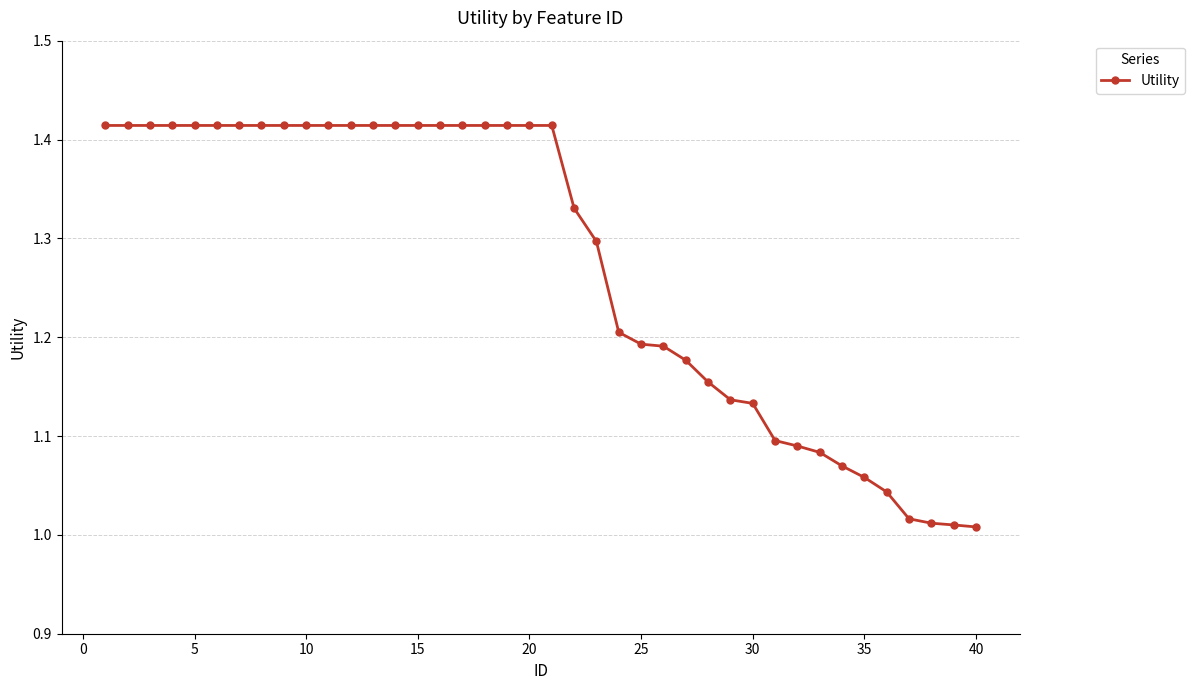

What is the difference between the second highest and second lowest values?

0.4